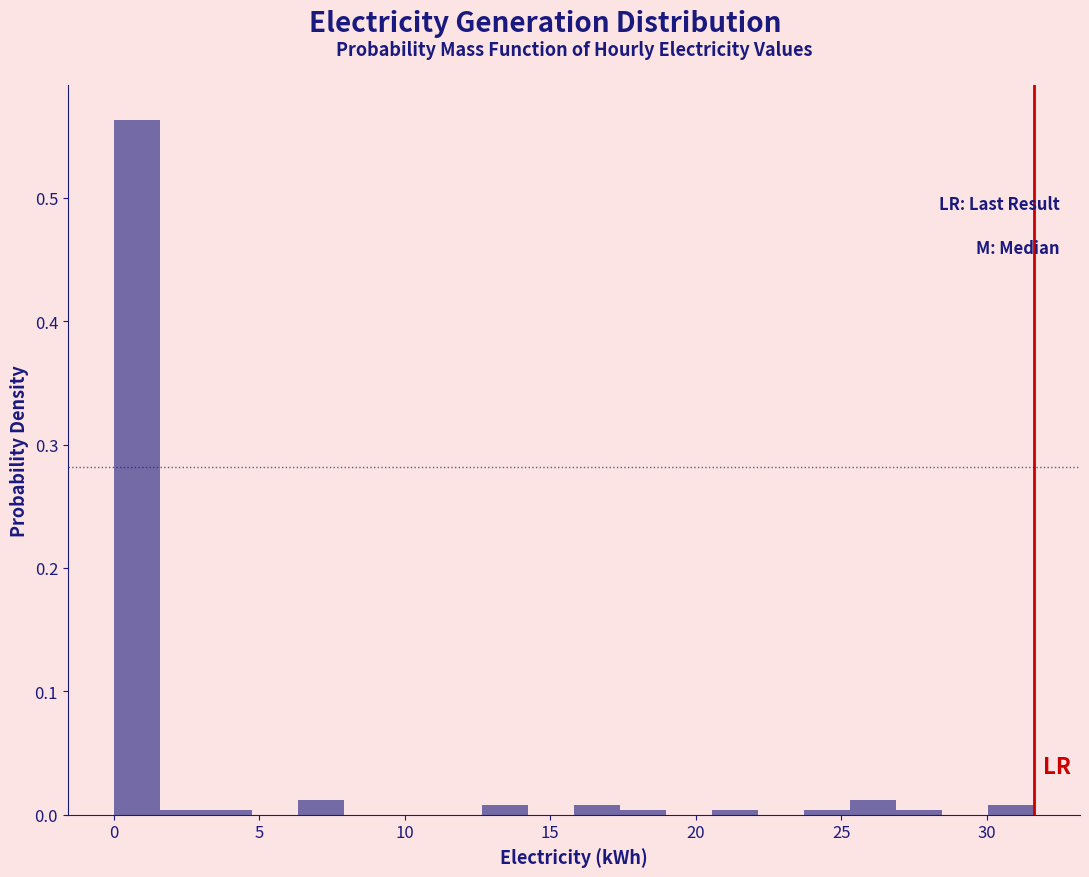

Around what value on the x-axis is the tallest bar? Give the approximate position of its centre, as read against the axis.

1.0